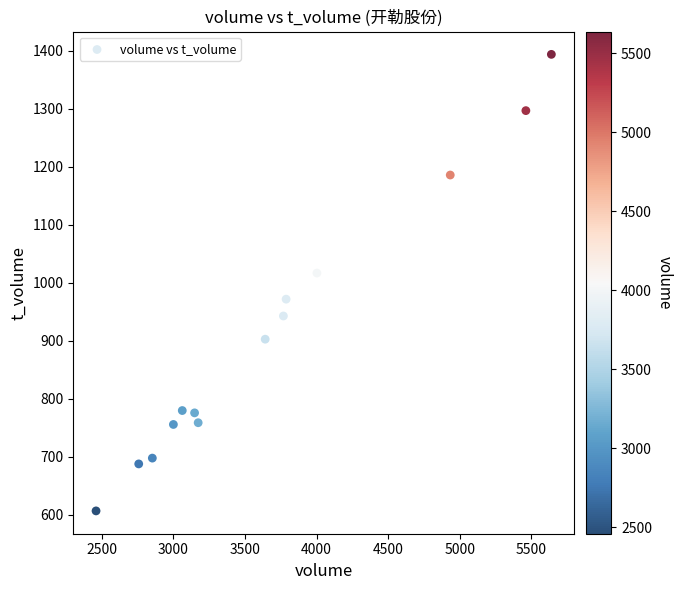

What Y value in the scatter plot is closest to 1000?

1017